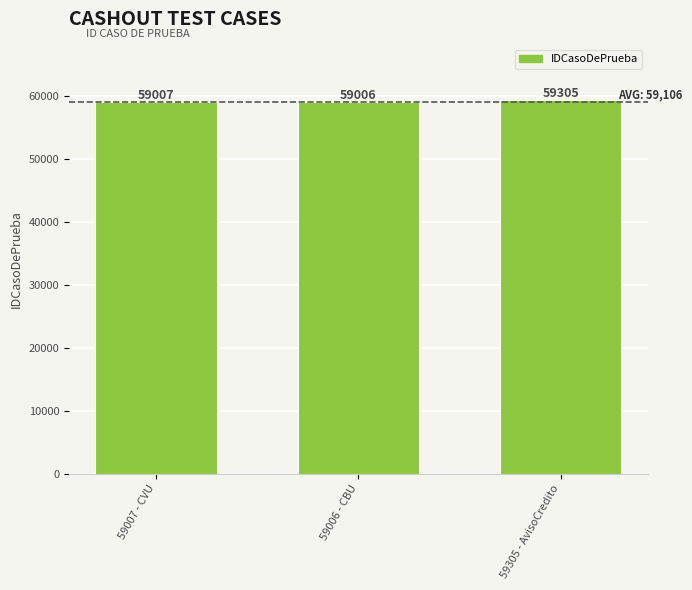

Reading right to left, list all the values displayed in this chart.

59305	59006	59007